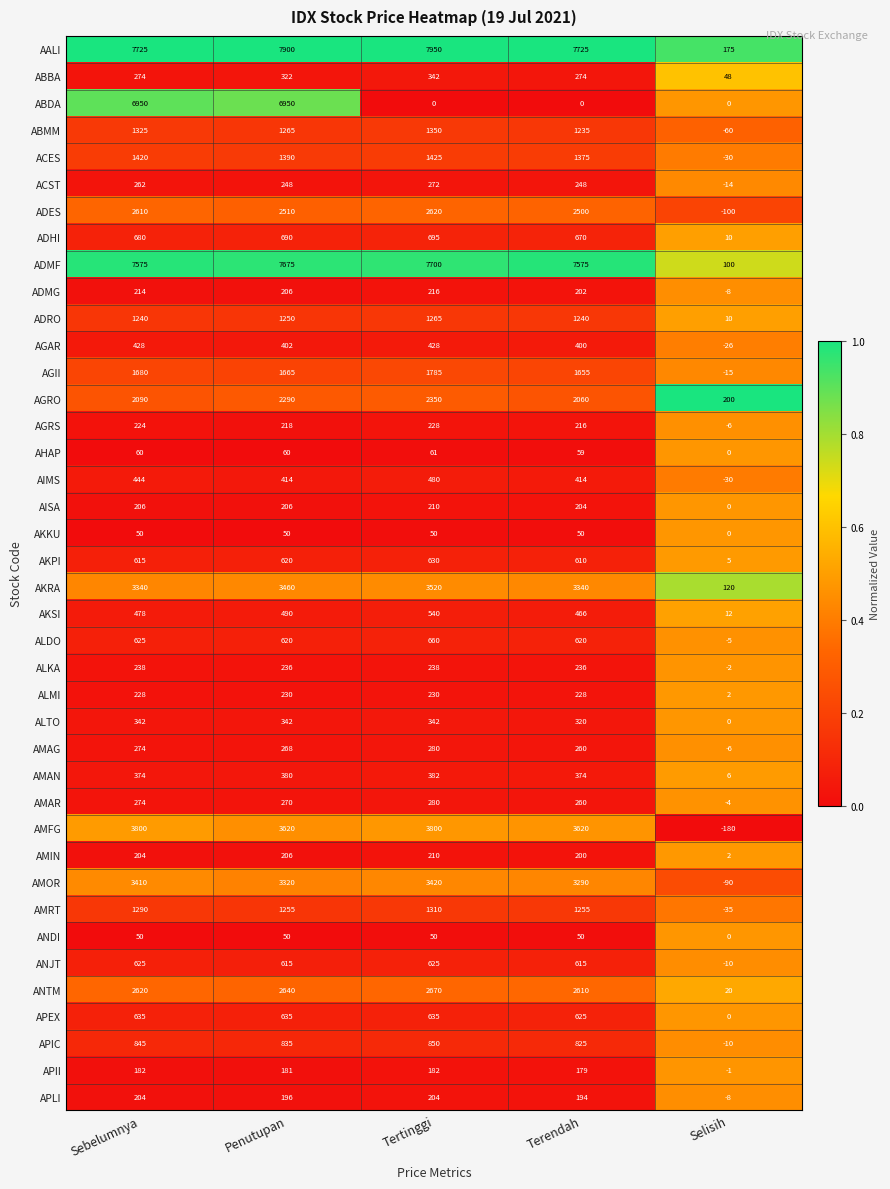

Which series has the largest total across all categories?

AALI